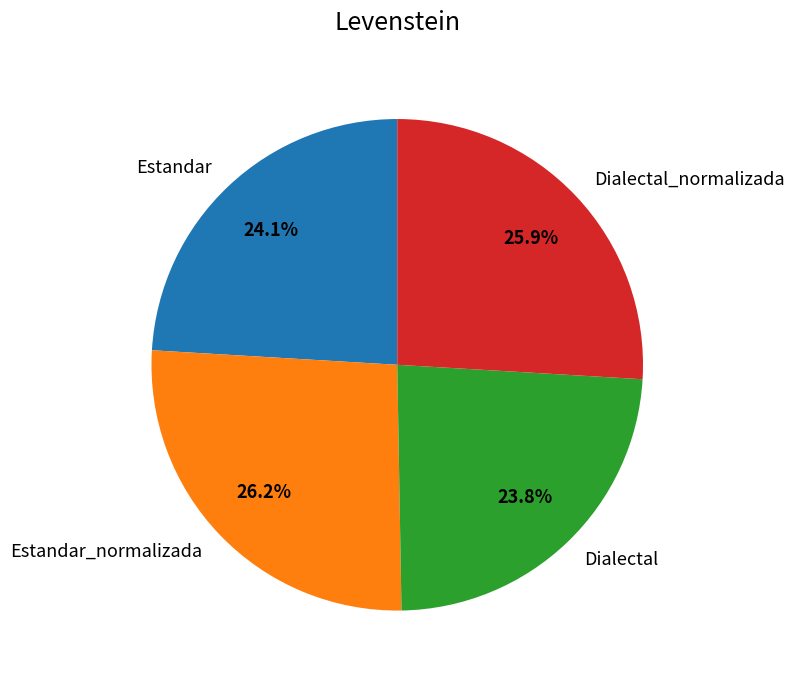

How much of the chart is everything except Estandar?

75.9%